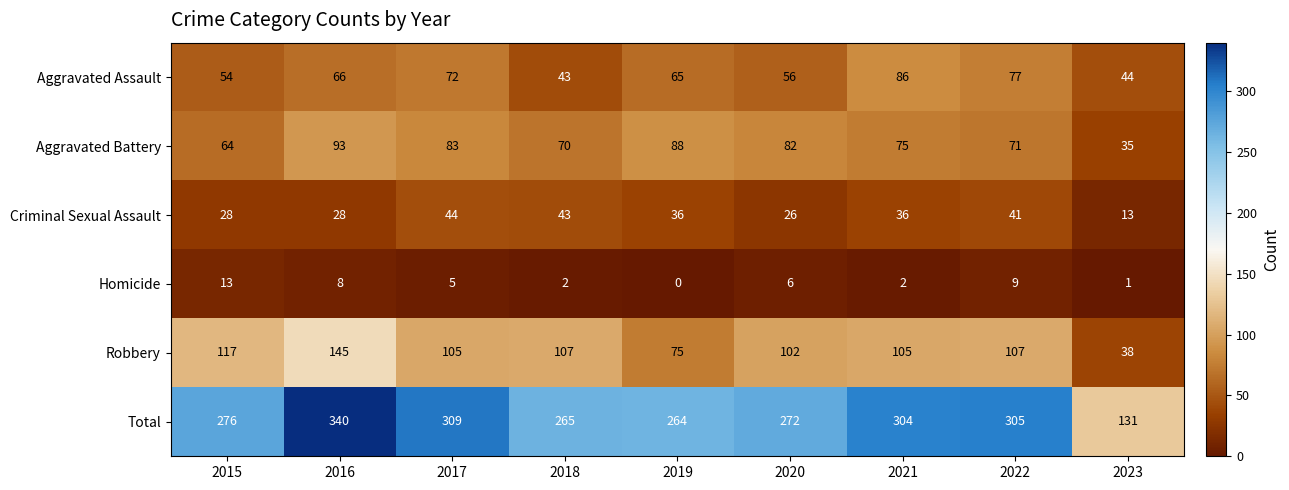

At which category is the sum across all series the highest?

2016